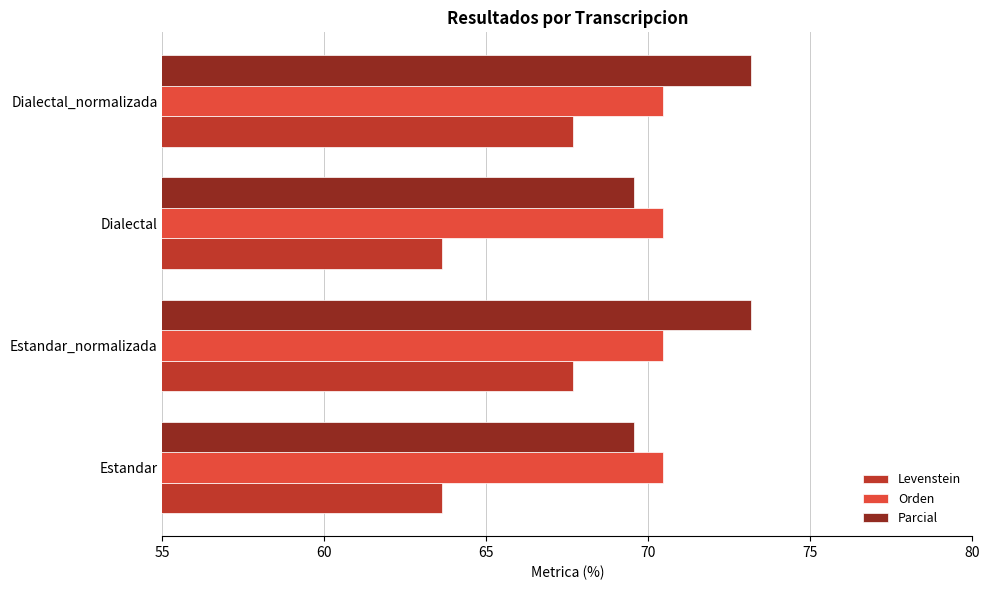

What is the smallest value displayed?

63.6